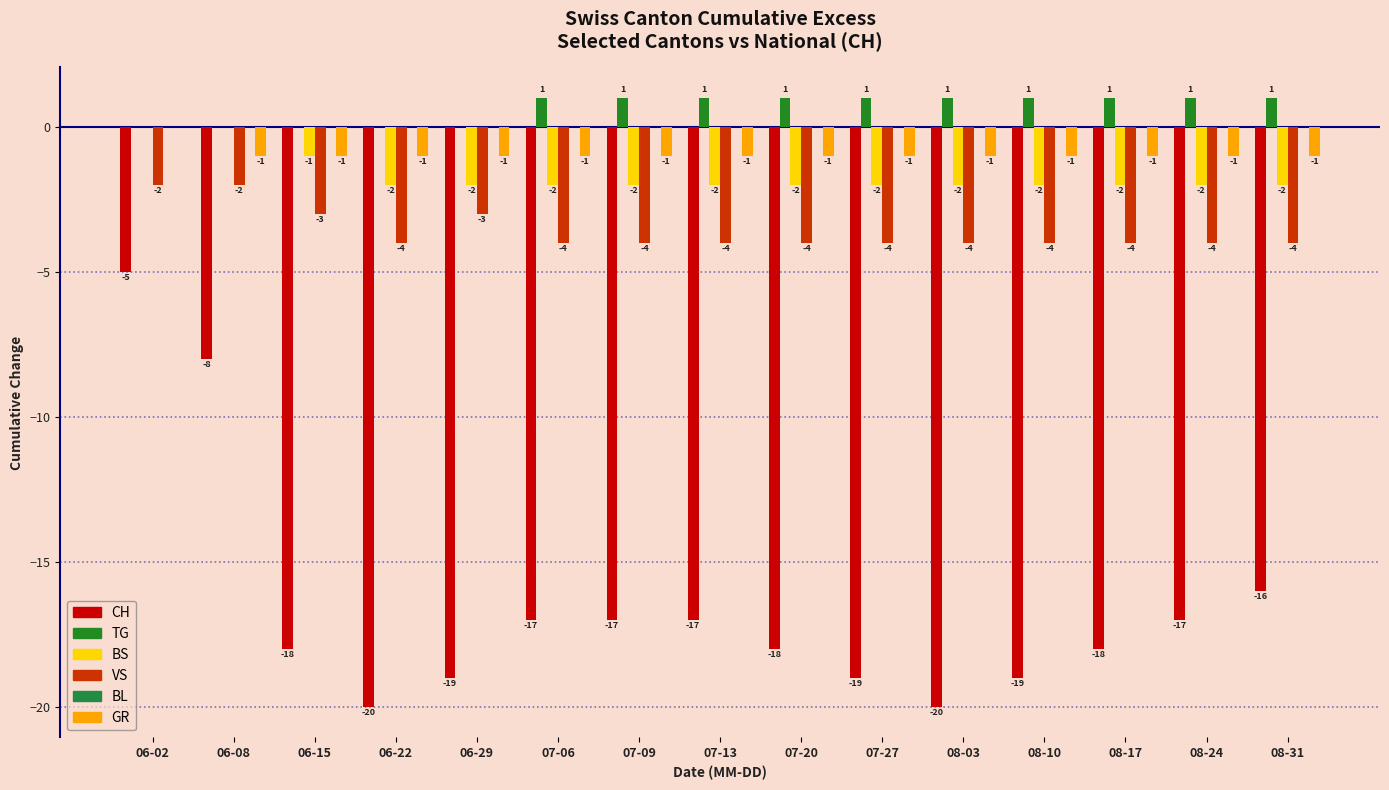

The CH series shows -20 at 08-03. True or false?

True